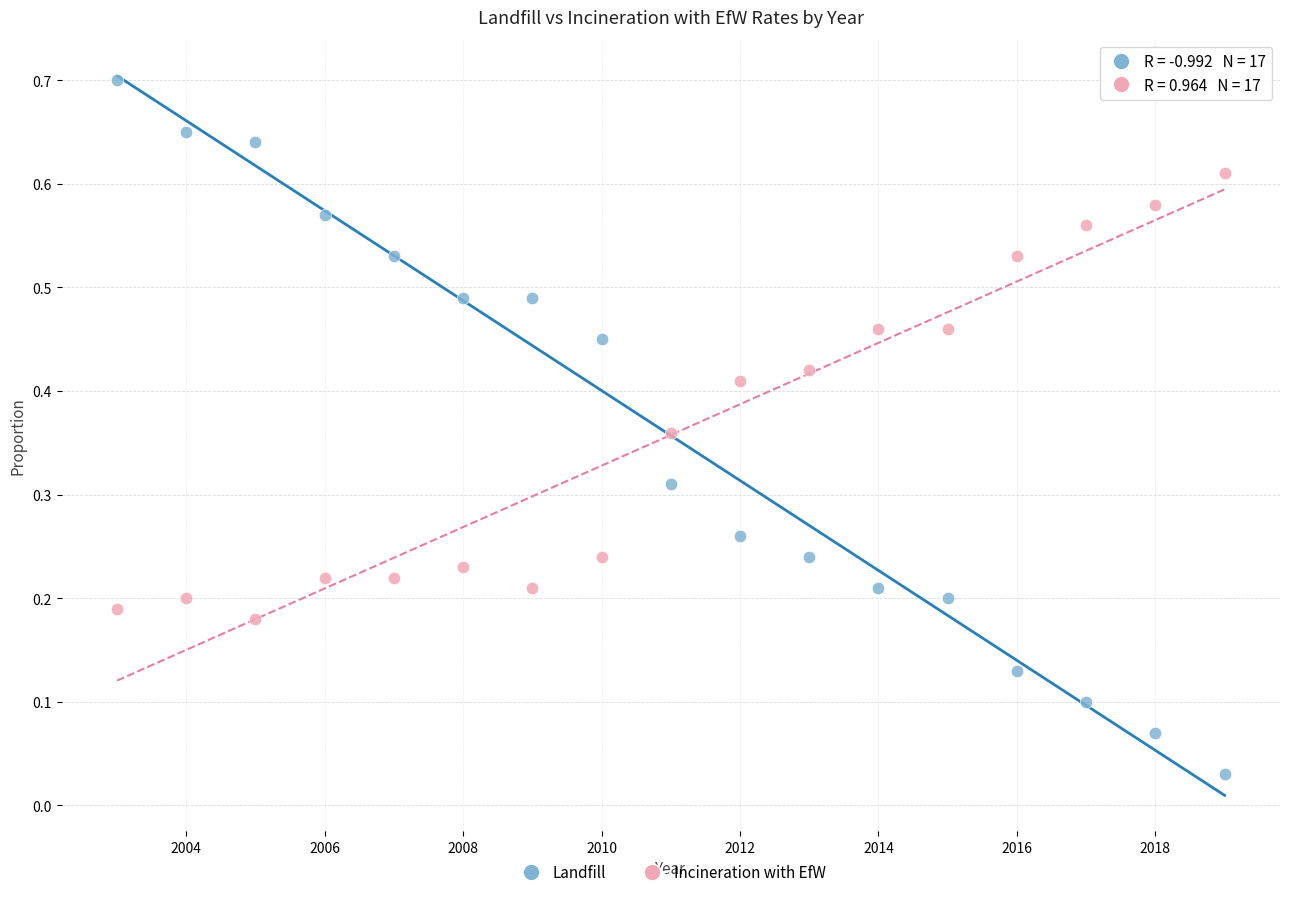

Which series contains the lowest Y value?

Landfill